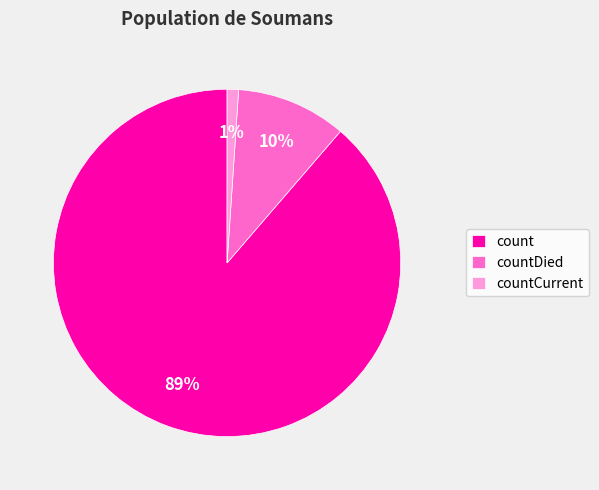

Is the sum of count and countDied greater than half?

Yes